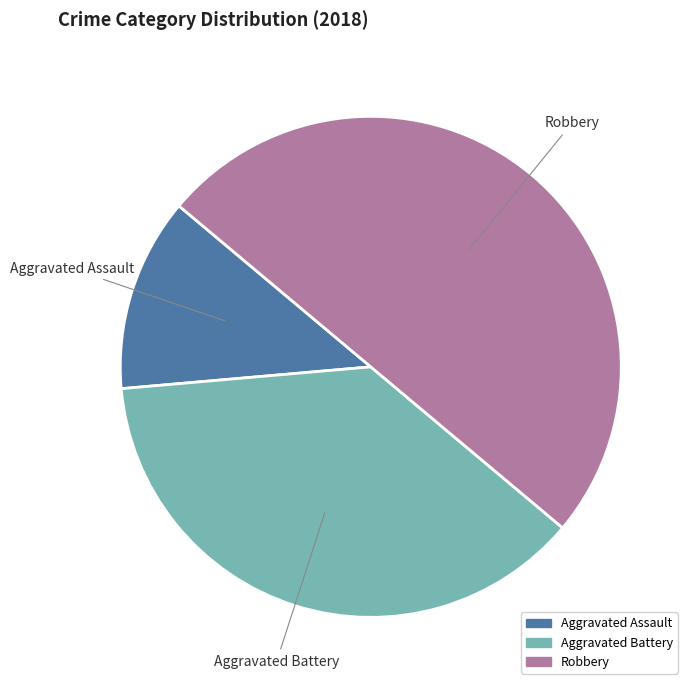

To the nearest percent, what is the average slice percentage?

33%